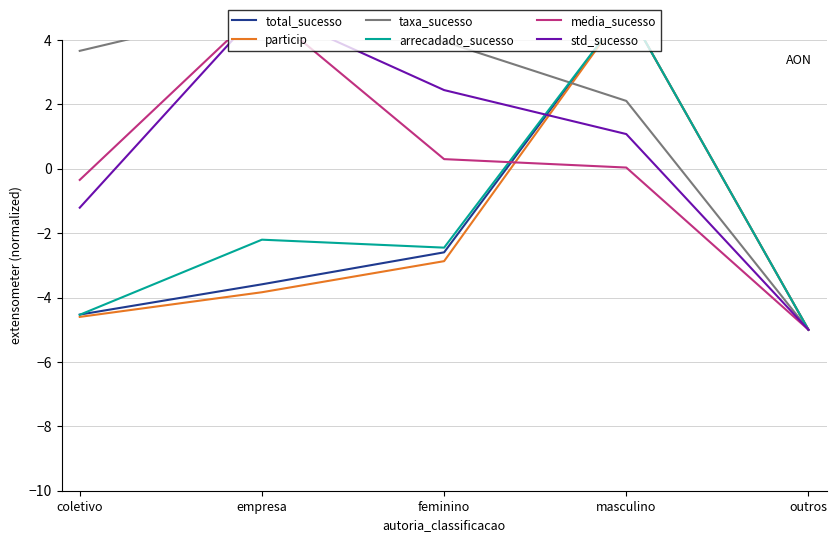

True or false: media_sucesso has a value of -0.3 at coletivo.

True